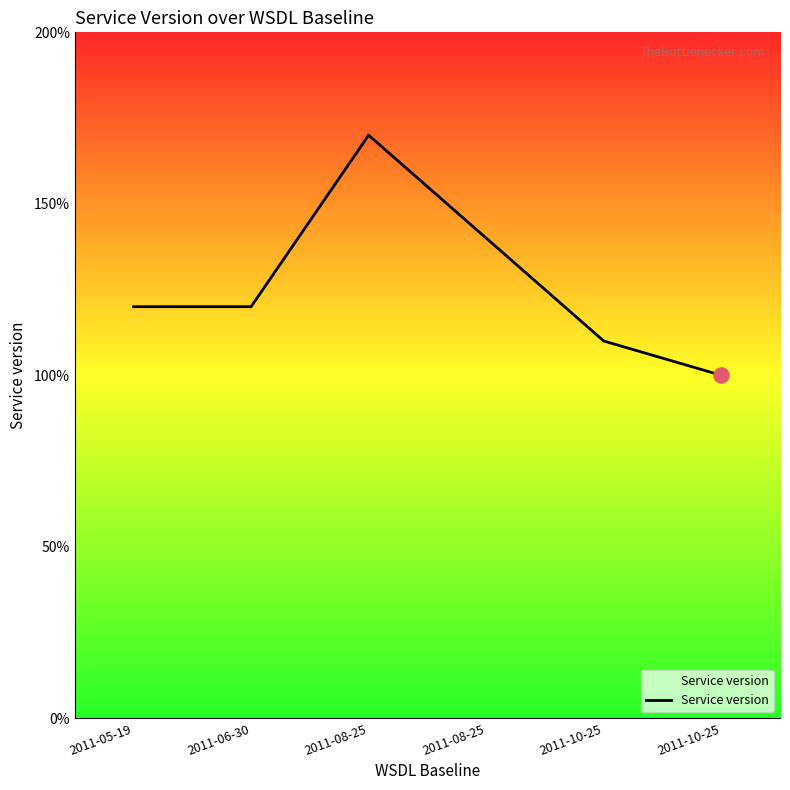

Between 2011-05-19 and 2011-10-25, which is larger?

2011-05-19